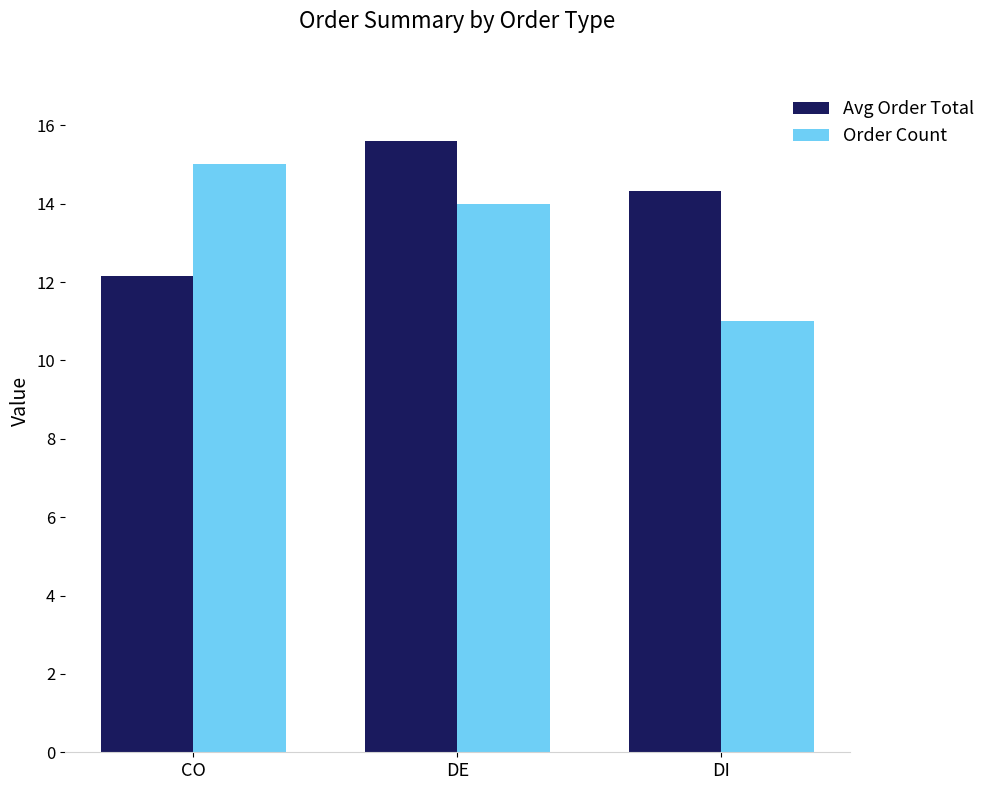

Where does the Avg Order Total series first go above 14?

DE